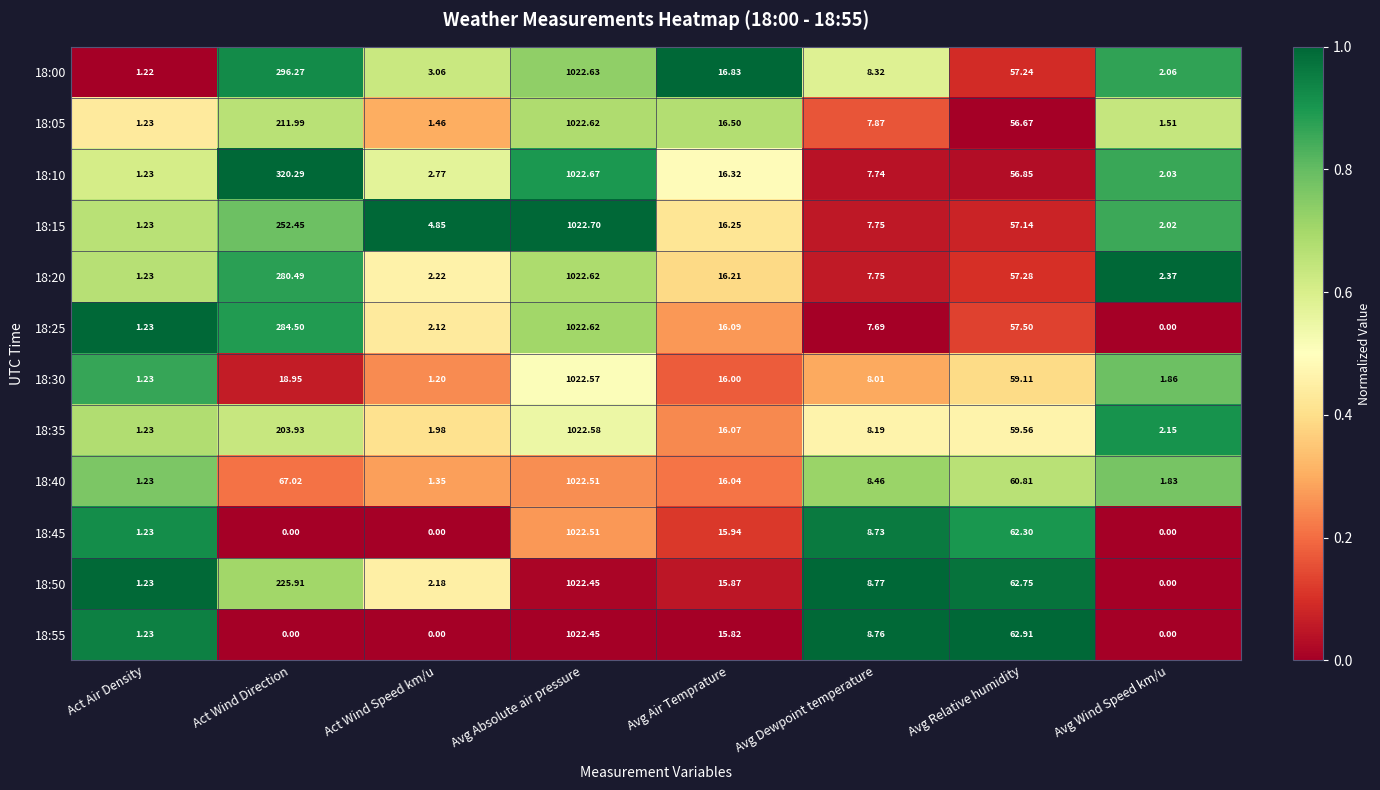

How many series are shown in this chart?

12